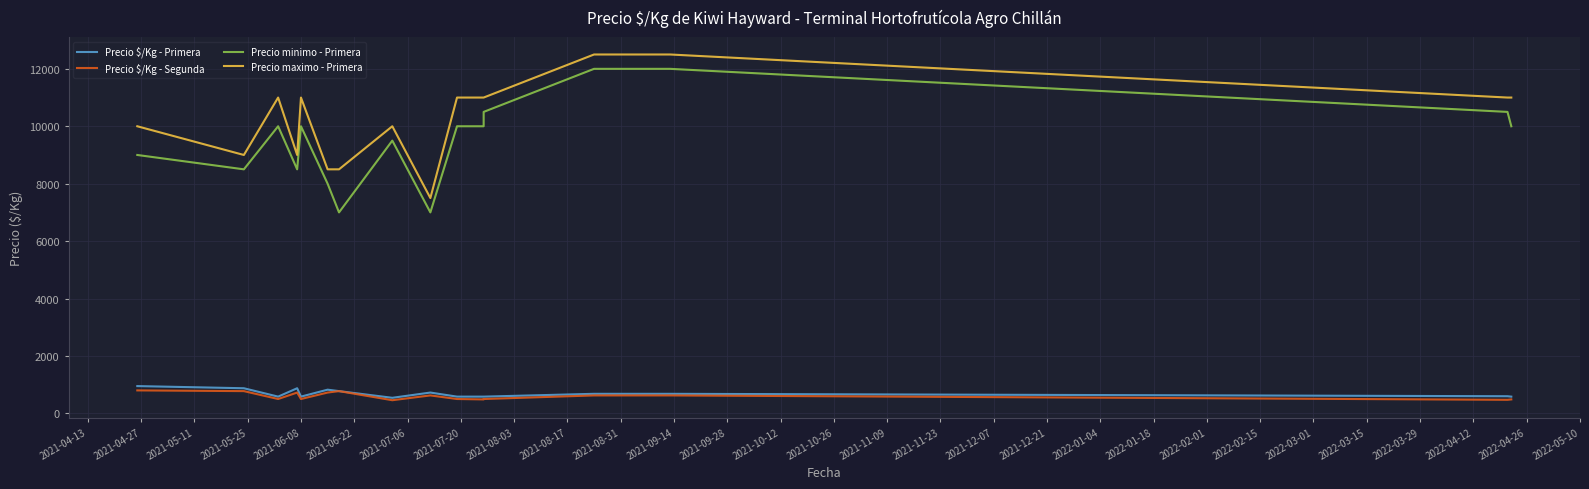

Does the chart have visible grid lines?

Yes